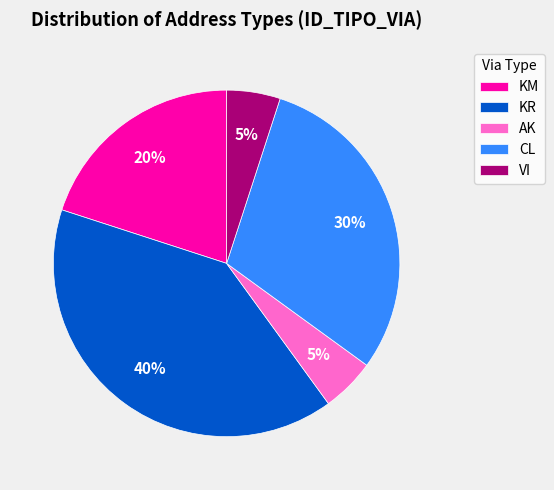

What percentage is the VI slice, to the nearest percent?

5%